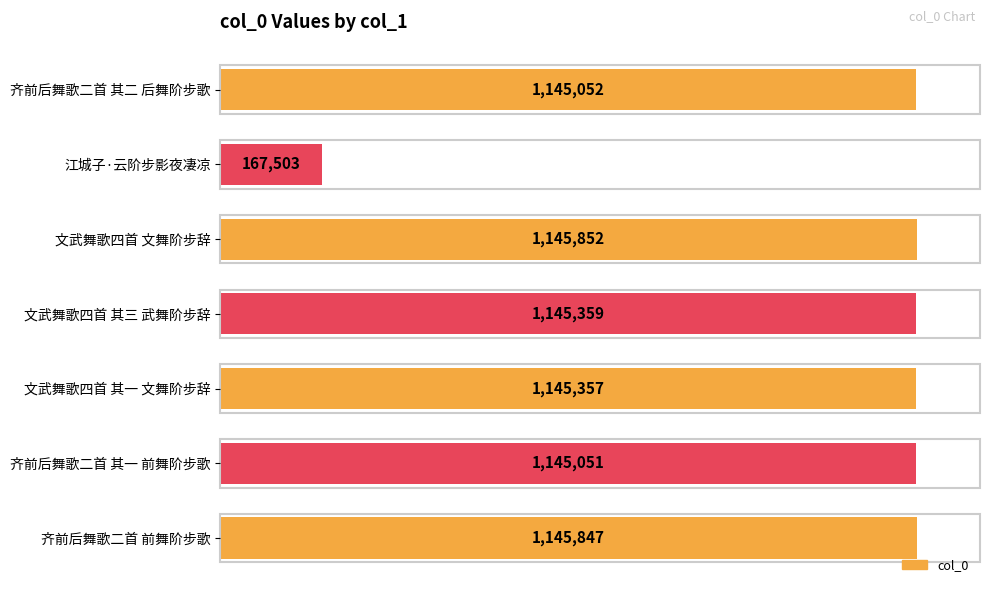

Does the chart contain any negative values?

No